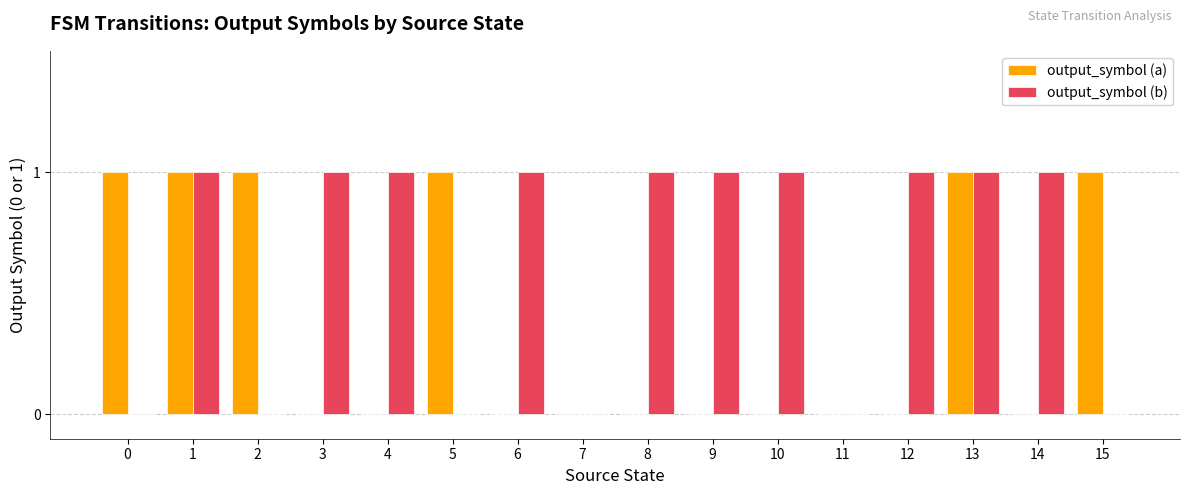

How many categories are shown in the chart?

16